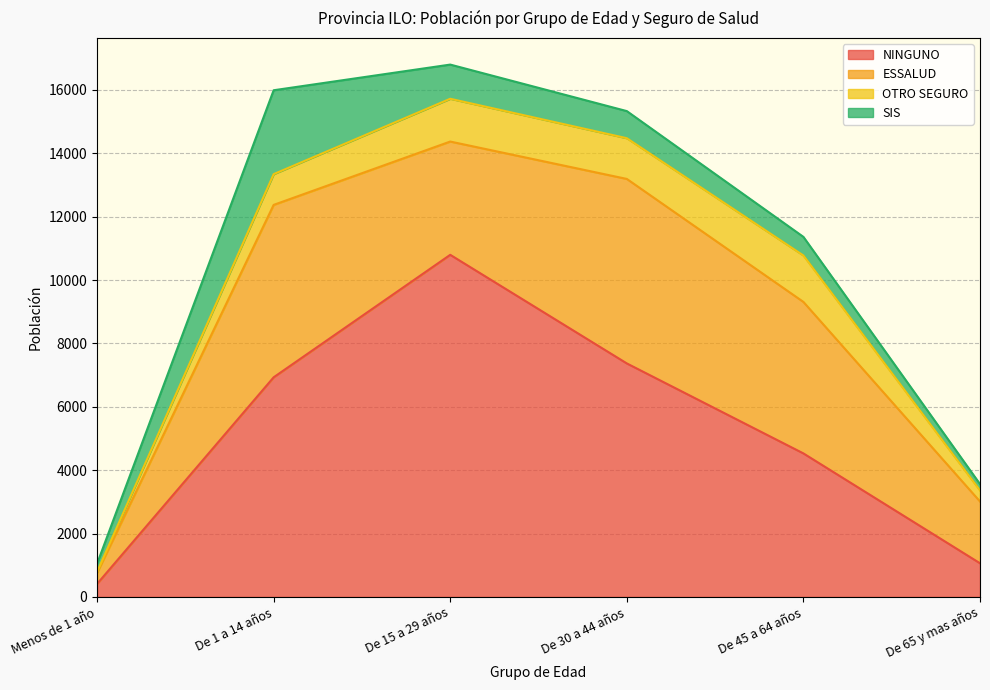

True or false: ESSALUD has more than 2 points higher than both neighbors.

False